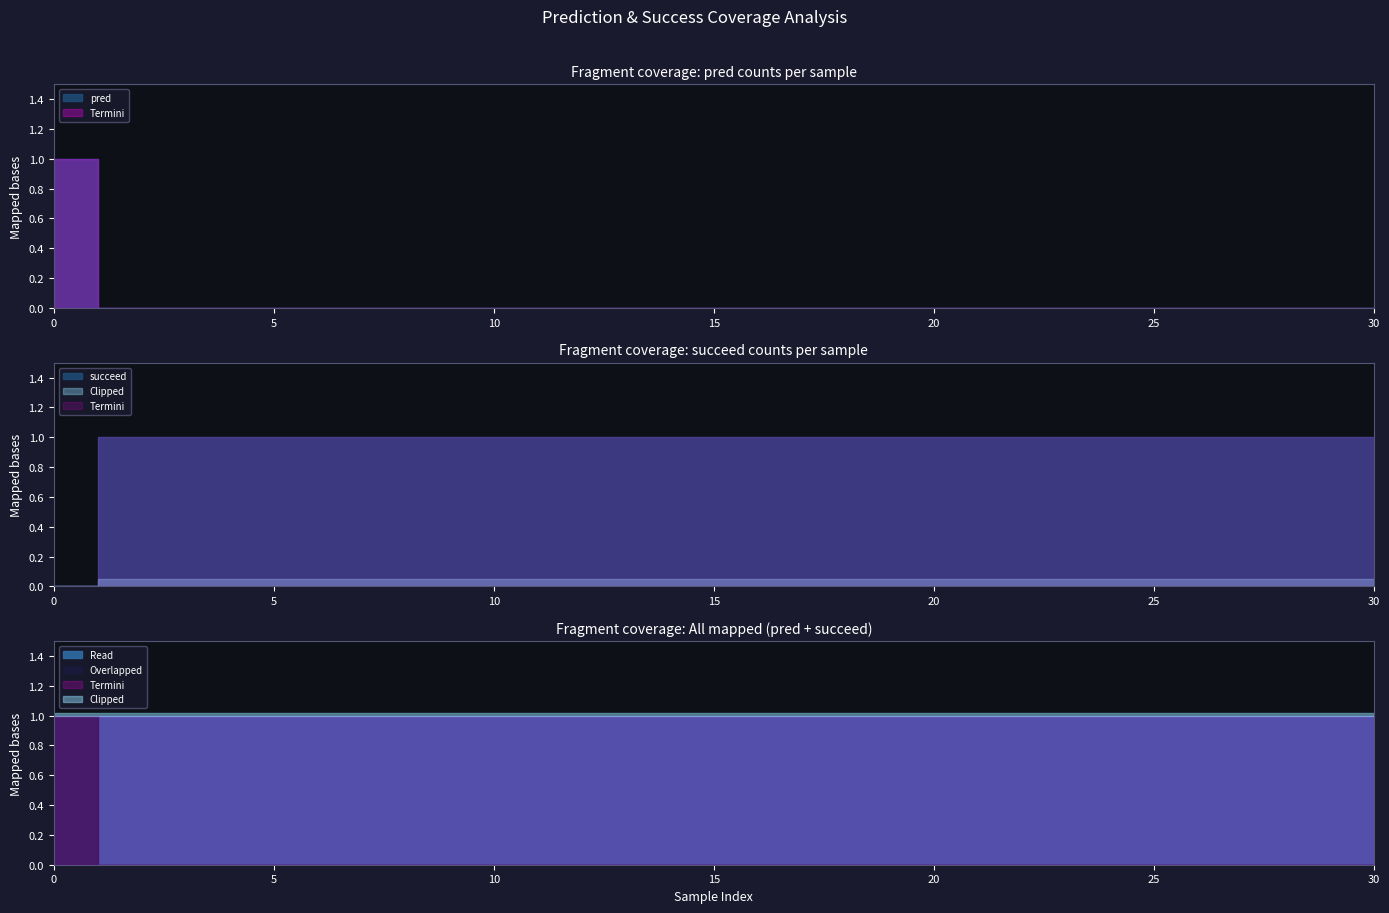

Reading left to right, list all the values displayed in this chart.

pred: 0=1	0=1	0=0	0=0	0=0	0=0	0=0	0=0	0=0	0=0	0=0	0=0	0=0	0=0	0=0	0=0	0=0	0=0	0=0	0=0	0=0	0=0	0=0	0=0	0=0	0=0	0=0	0=0	0=0	0=0	0=0
succeed: 0=0	0=0	0=1	0=1	0=1	0=1	0=1	0=1	0=1	0=1	0=1	0=1	0=1	0=1	0=1	0=1	0=1	0=1	0=1	0=1	0=1	0=1	0=1	0=1	0=1	0=1	0=1	0=1	0=1	0=1	0=1